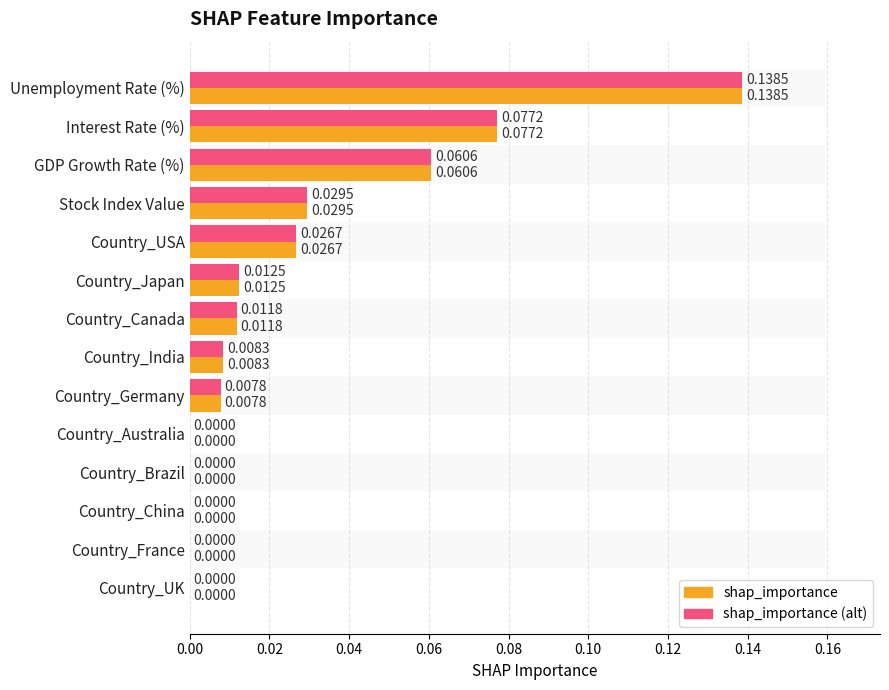

What is the maximum value shown in the chart?

0.1